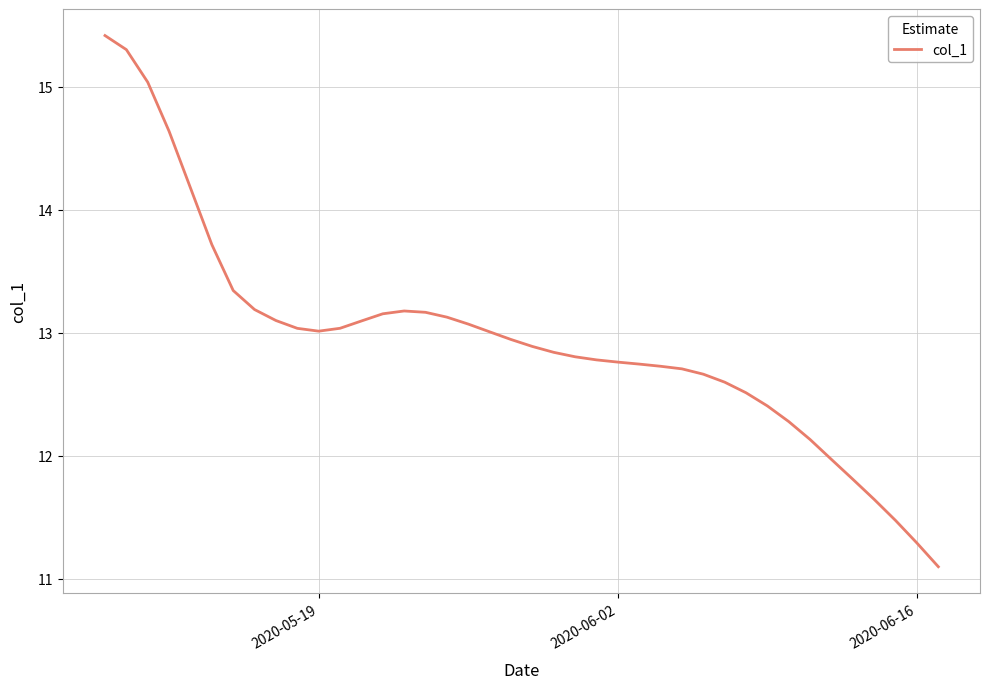

What is the minimum value shown in the chart?

11.1